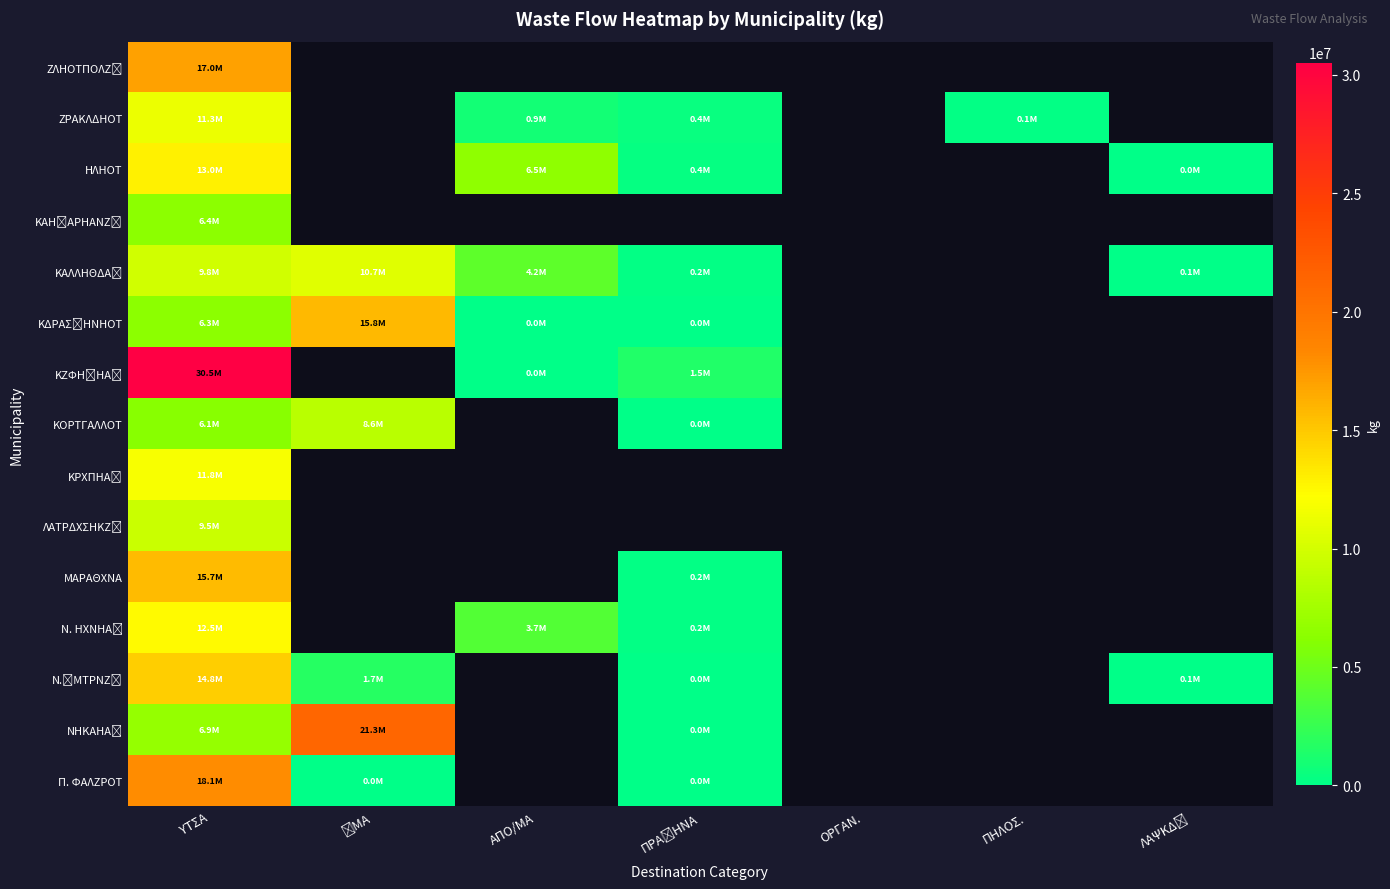

How many values in ΝΗΚΑΗΑ΢ are above zero?

3